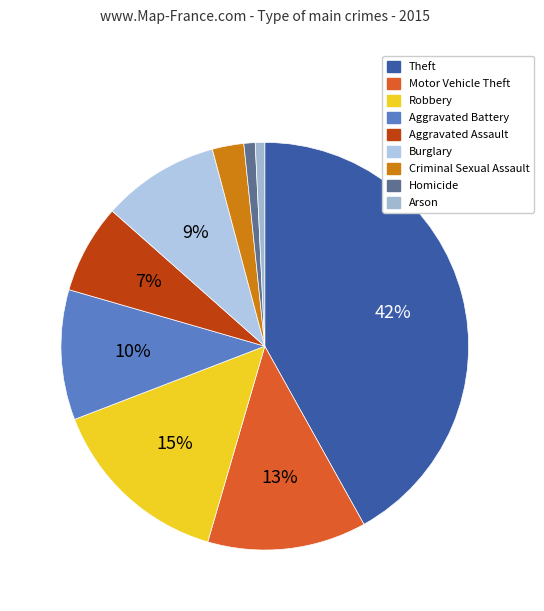

How many segments does this pie chart have?

9